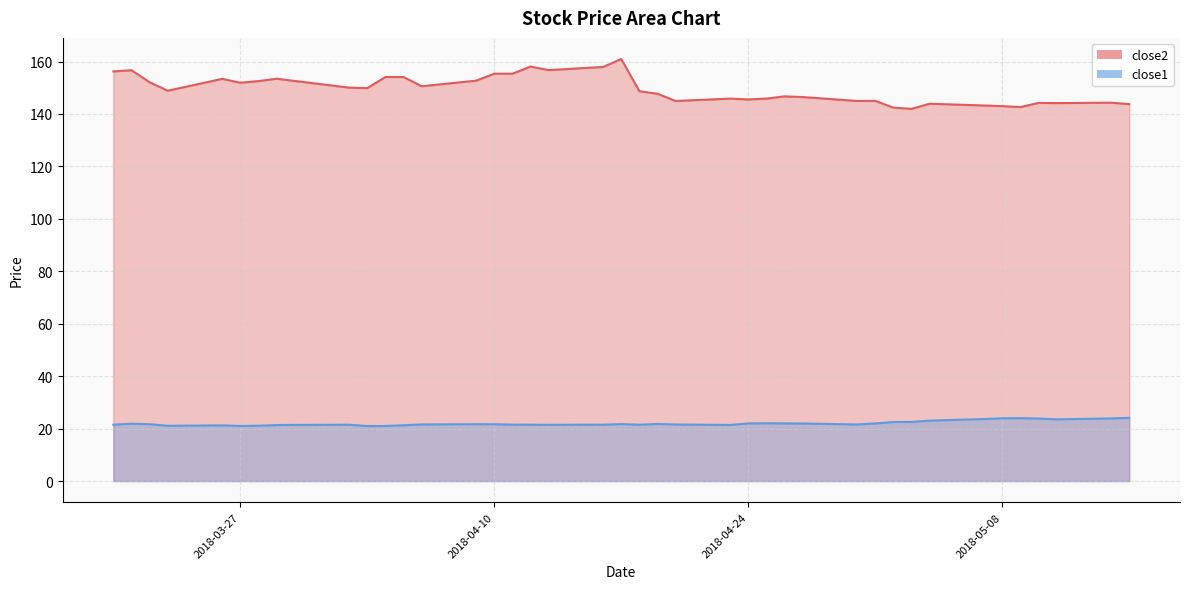

Does the chart have visible grid lines?

Yes